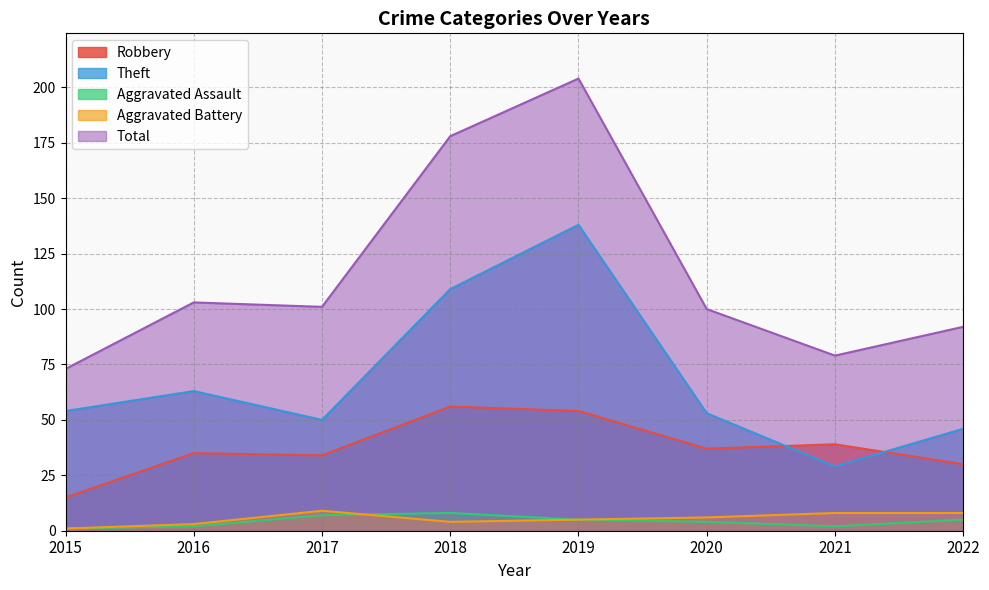

What value does the Robbery series have at 2018?

56